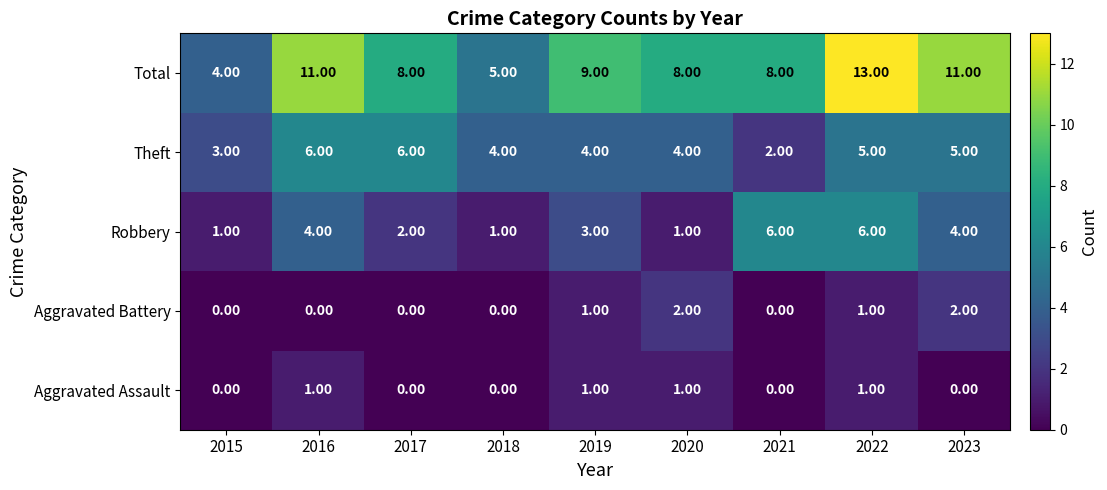

Which series changed the most between 2015 and 2016?

Total